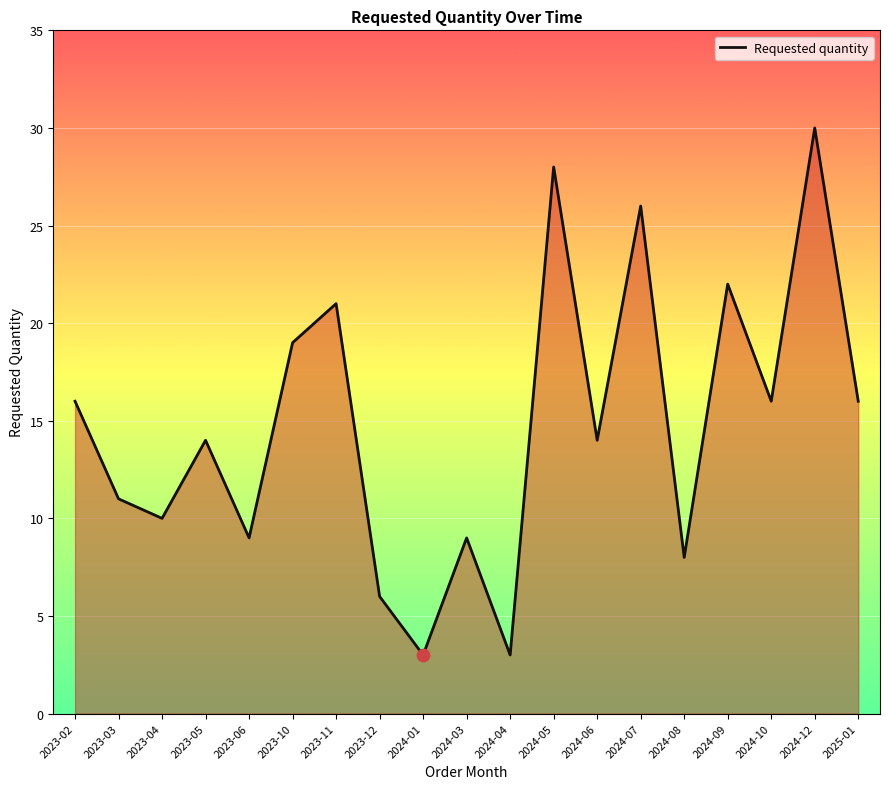

Between 2024-05 and 2023-03, which is larger?

2024-05